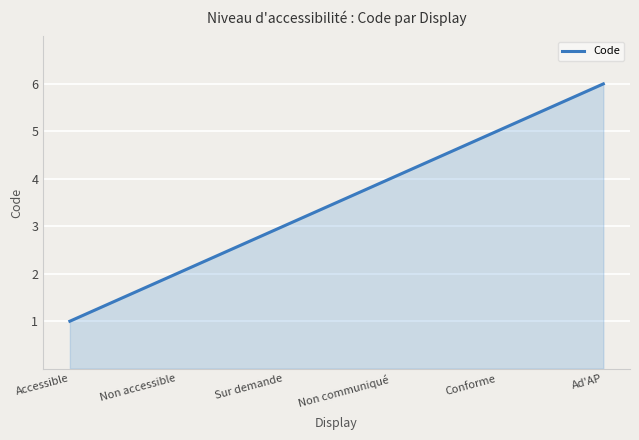

What is the average value?

3.5